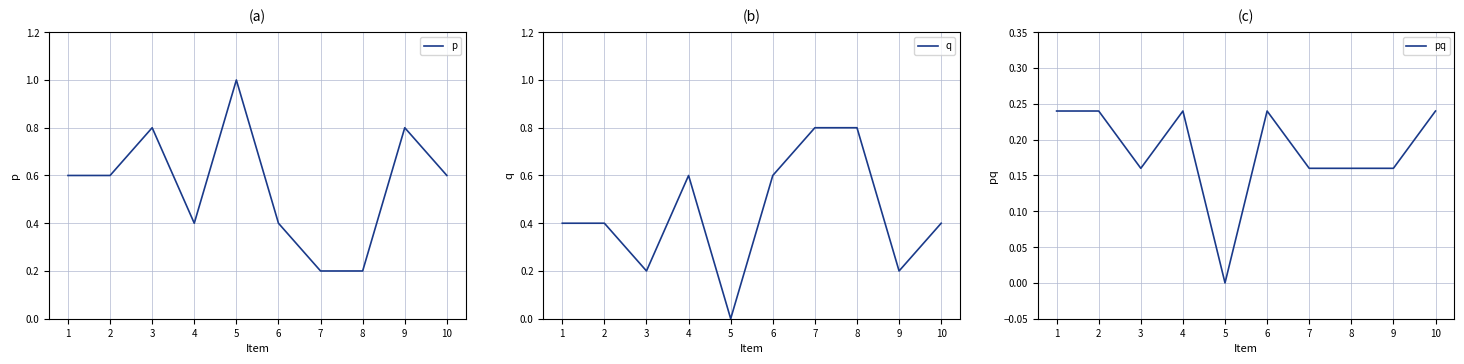

What is the value of the p point at the 5th from the left?

1.0